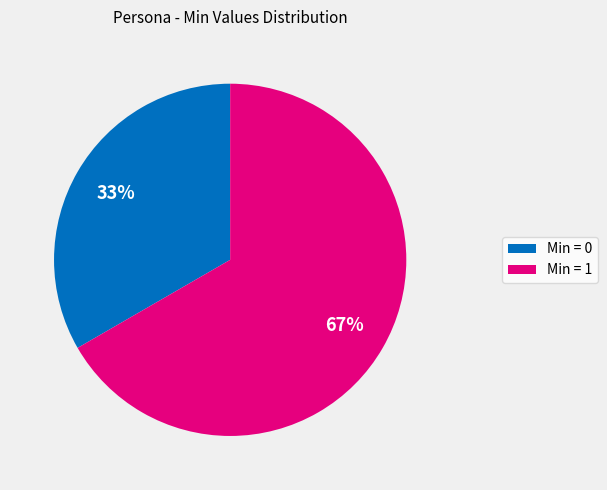

Is the sum of Min = 0 and Min = 1 greater than half?

Yes